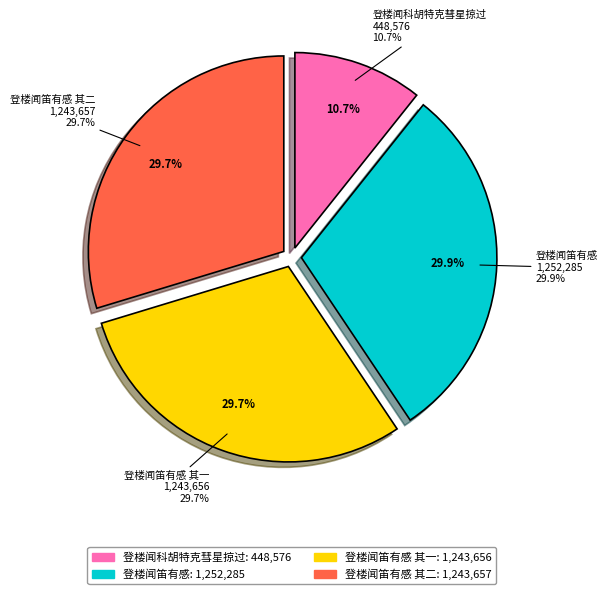

How much of the chart is everything except 登楼闻笛有感 其二?

70.3%